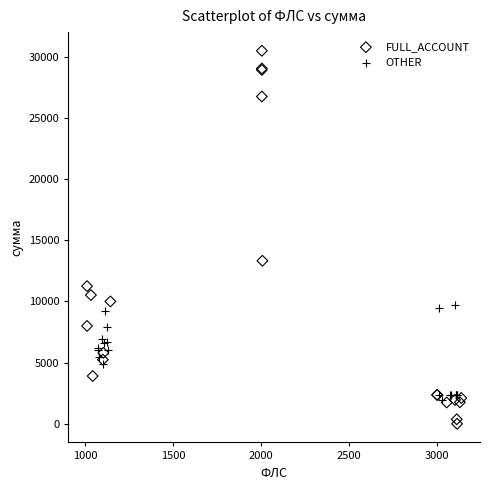

Which series contains the highest Y value?

FULL_ACCOUNT